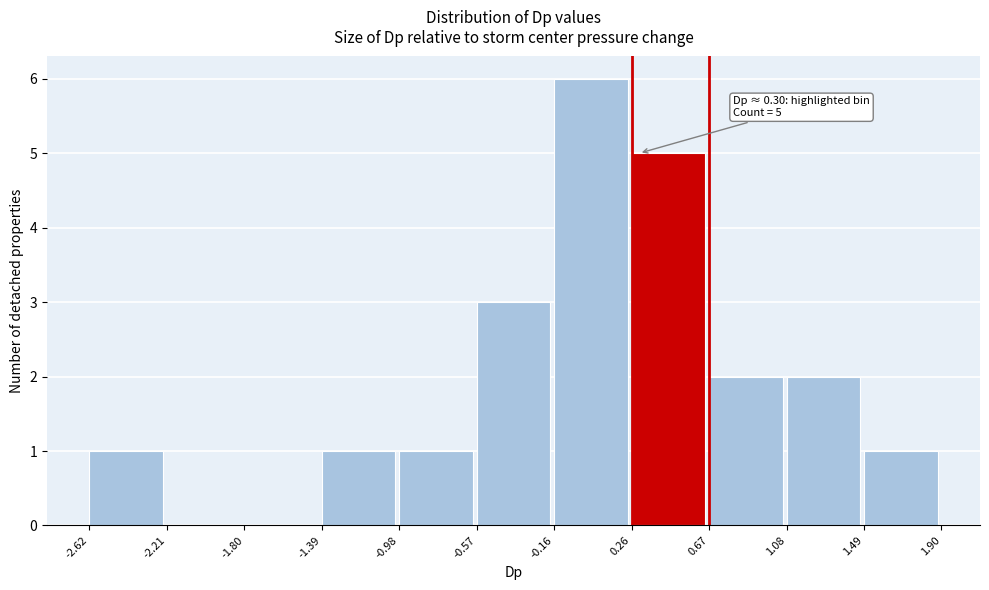

Which range on the x-axis has the tallest bar?

-0.16 to 0.26